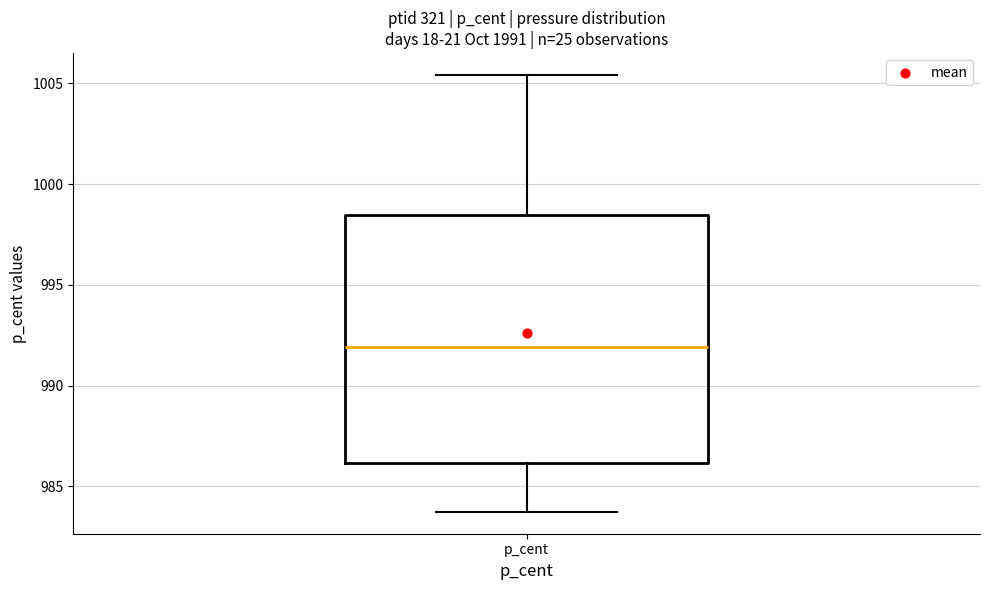

Read this box plot against the y-axis: the position of the median line, the range covered by the box, and the ends of both whiskers. The values are not printed on the chart, so give them approximately, as read against the axis.

median 992.0, box 986.0 to 998.5, whiskers 983.5 to 1005.5